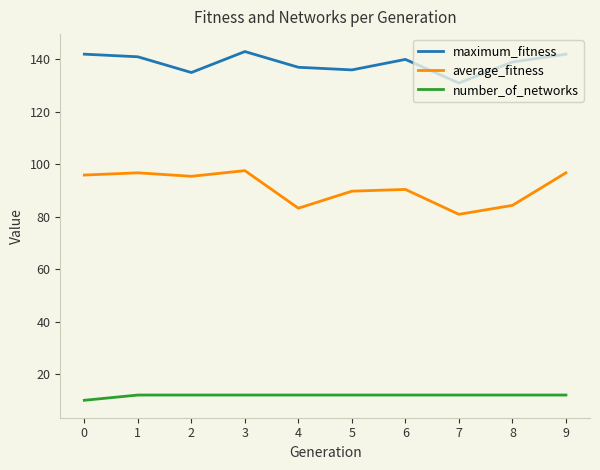

What is the approximate value of maximum_fitness at 3?

143.0